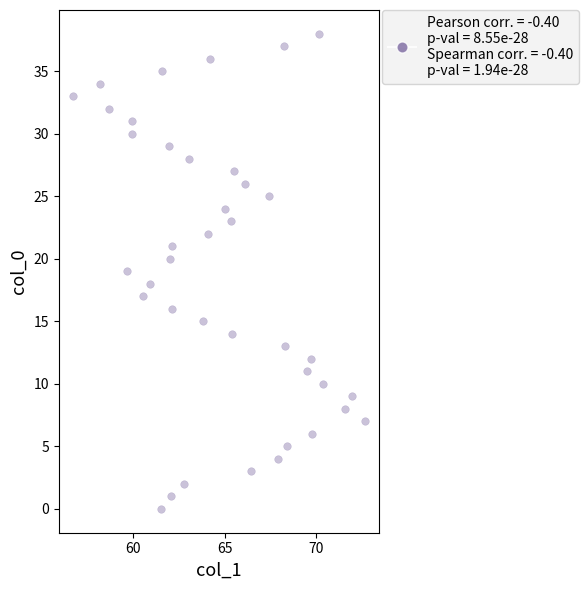

What is the range of Y values (max minus min)?

38